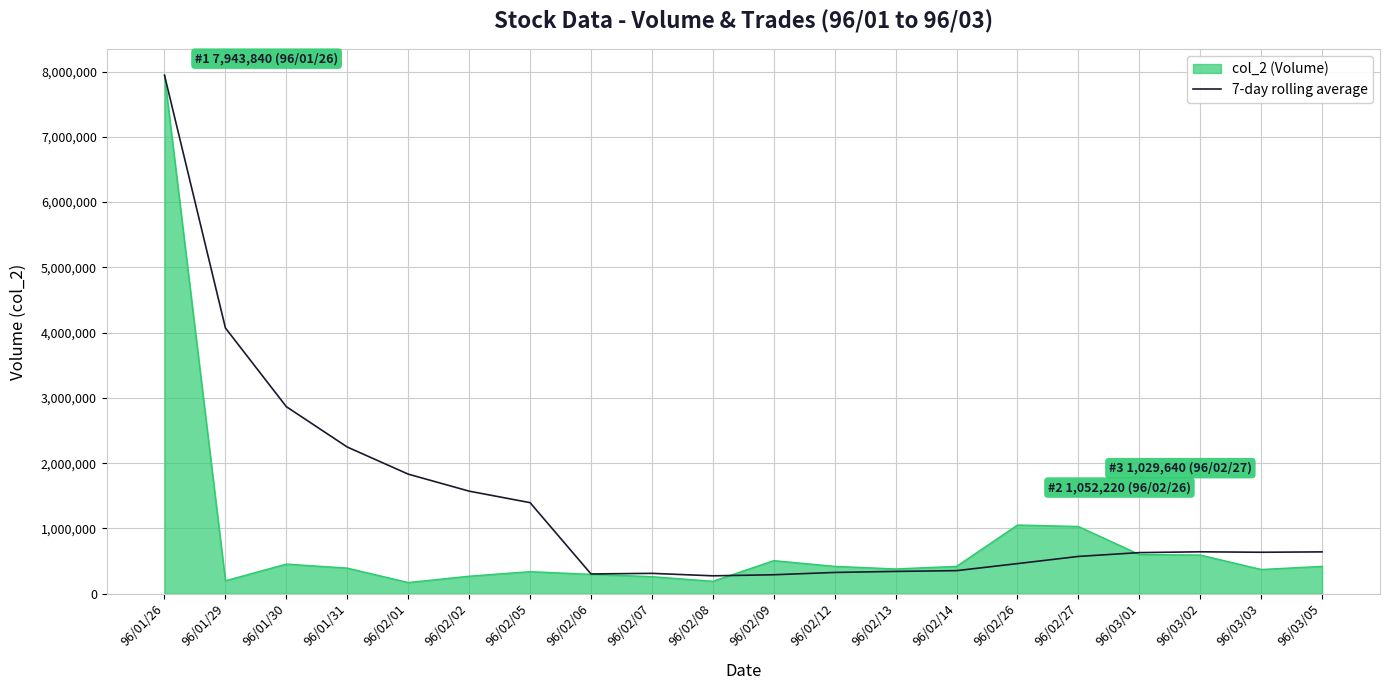

At which category is the sum across all series the highest?

96/01/26